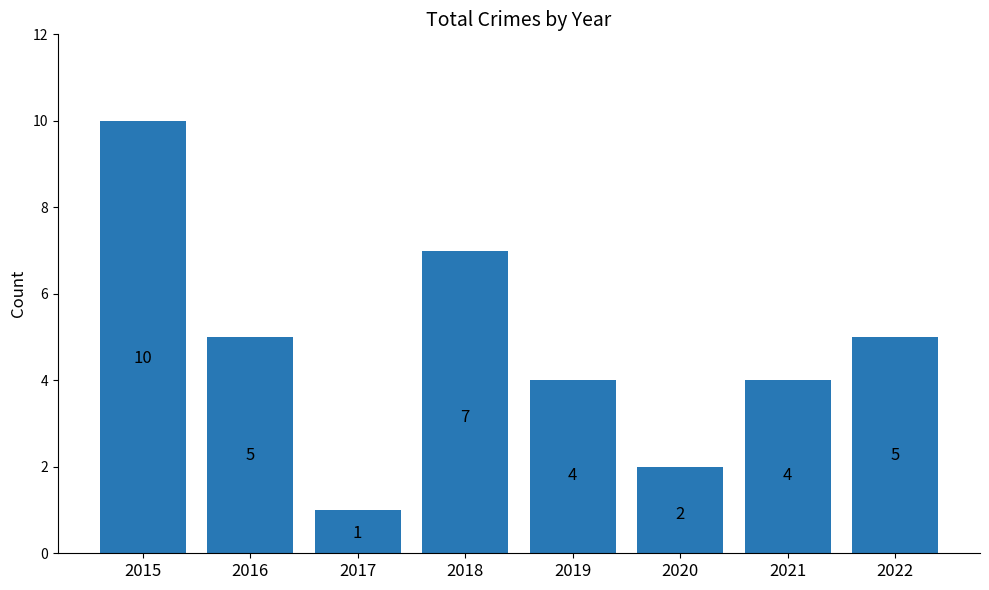

What is the value of the 5th bar from the left?

4